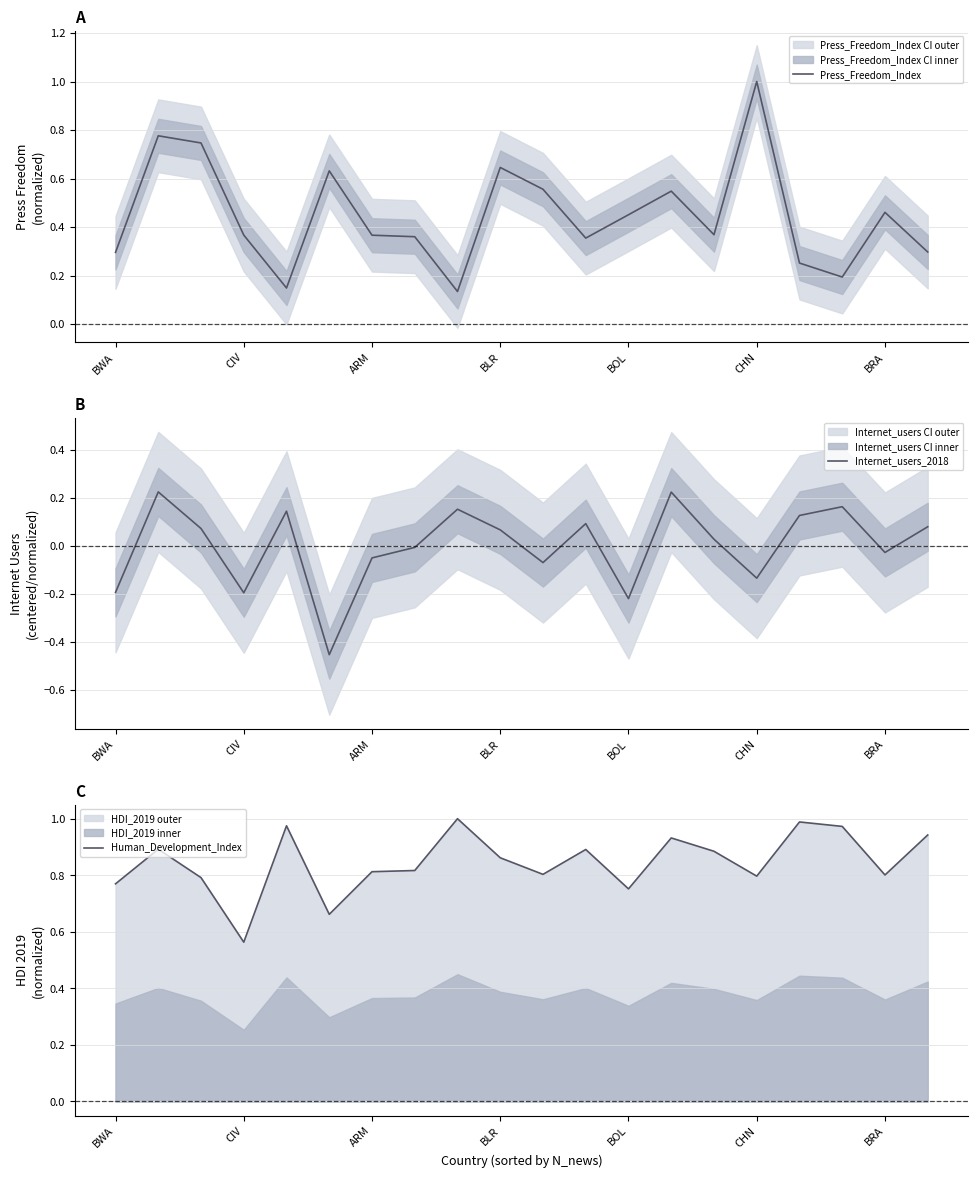

At how many categories does at least one series exceed 0?

20